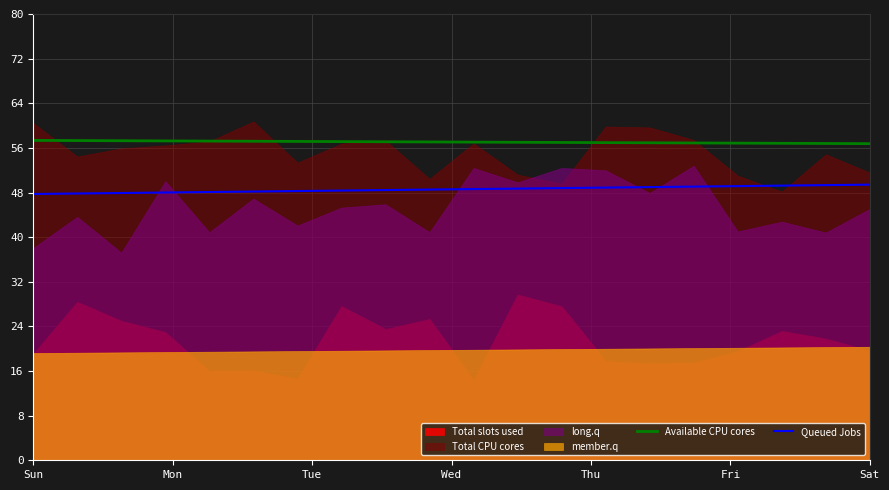

True or false: Available CPU cores has more than 1 points higher than both neighbors.

False